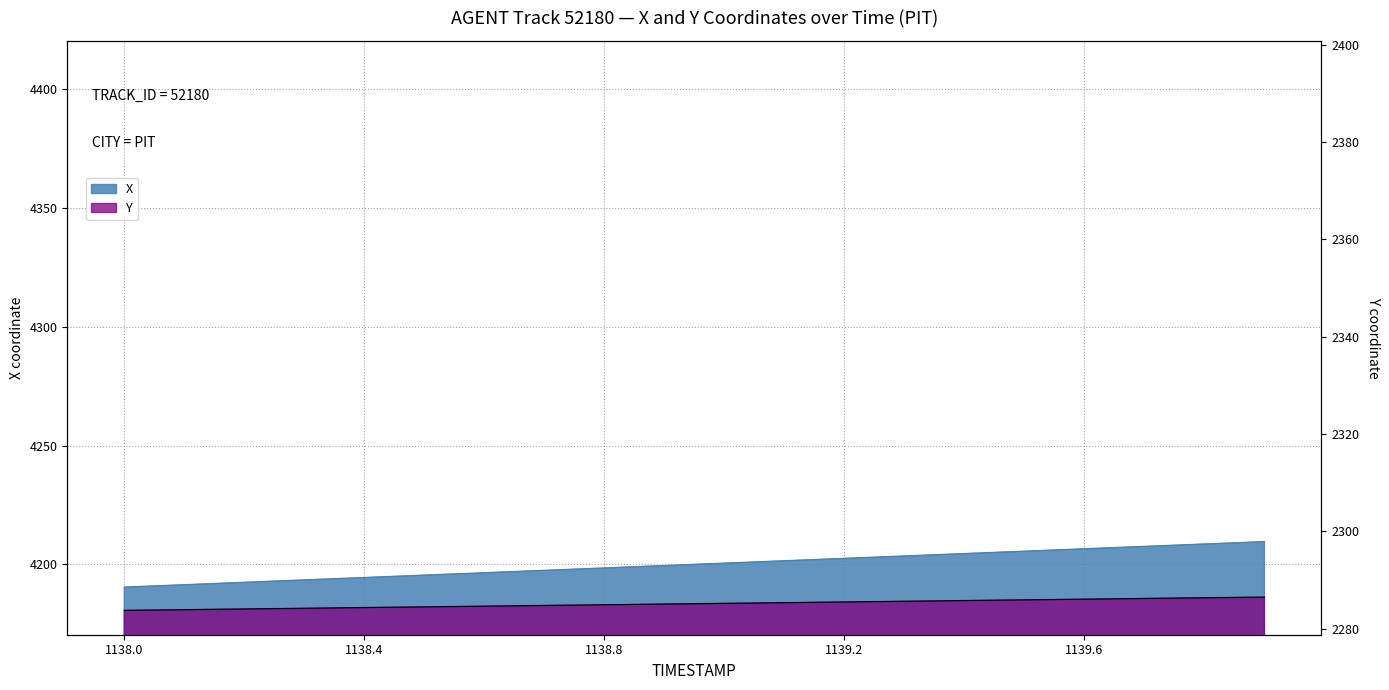

How many categories are shown in the chart?

20